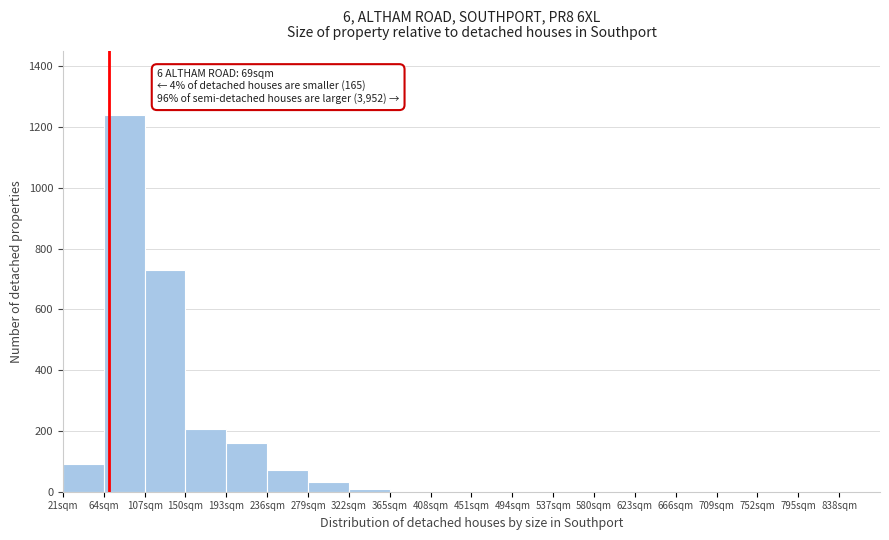

Which range on the x-axis has the tallest bar?

64 to 107